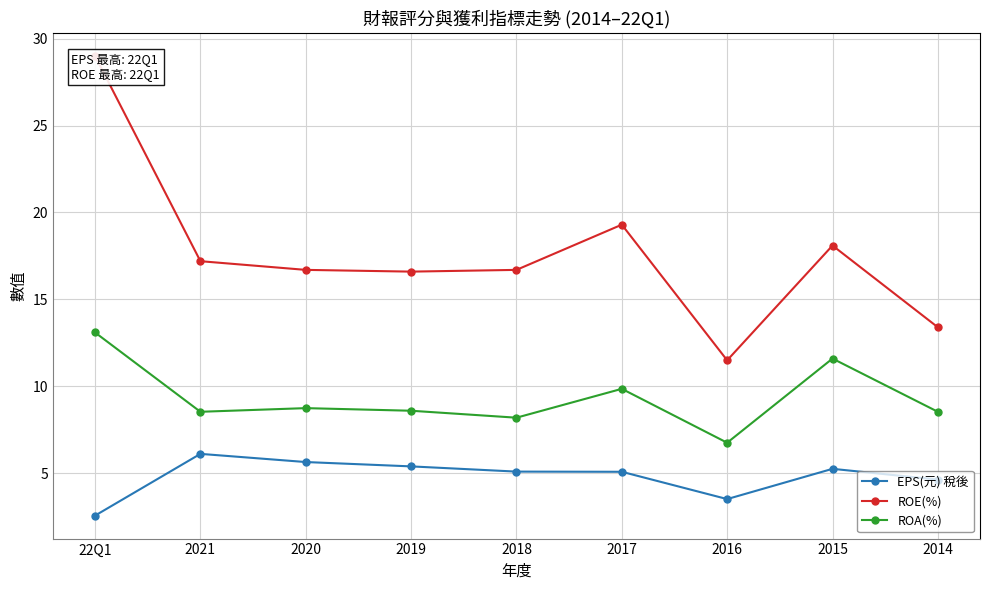

Is it true that ROA(%) equals 11.6 at 2015?

True